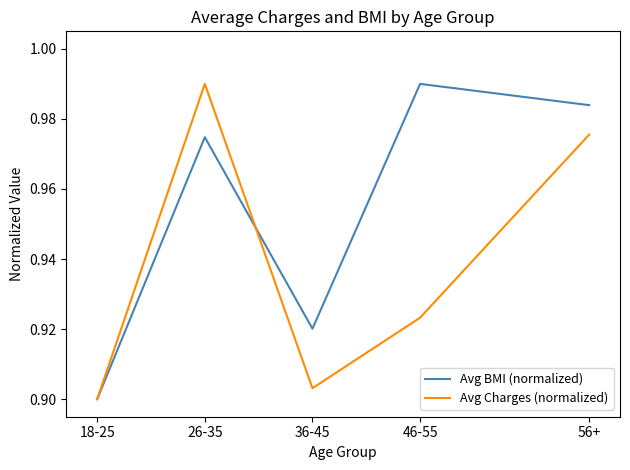

Where is Avg BMI (normalized) nearest to the value 0?

18-25